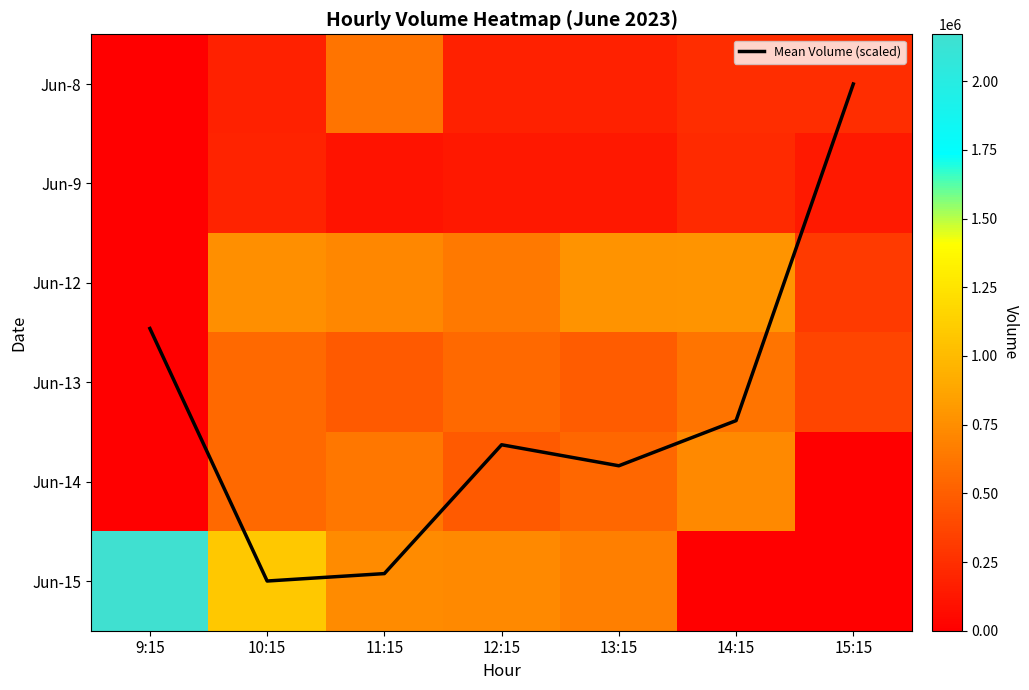

Read the Jun-8 value at 14:15.

242511.0